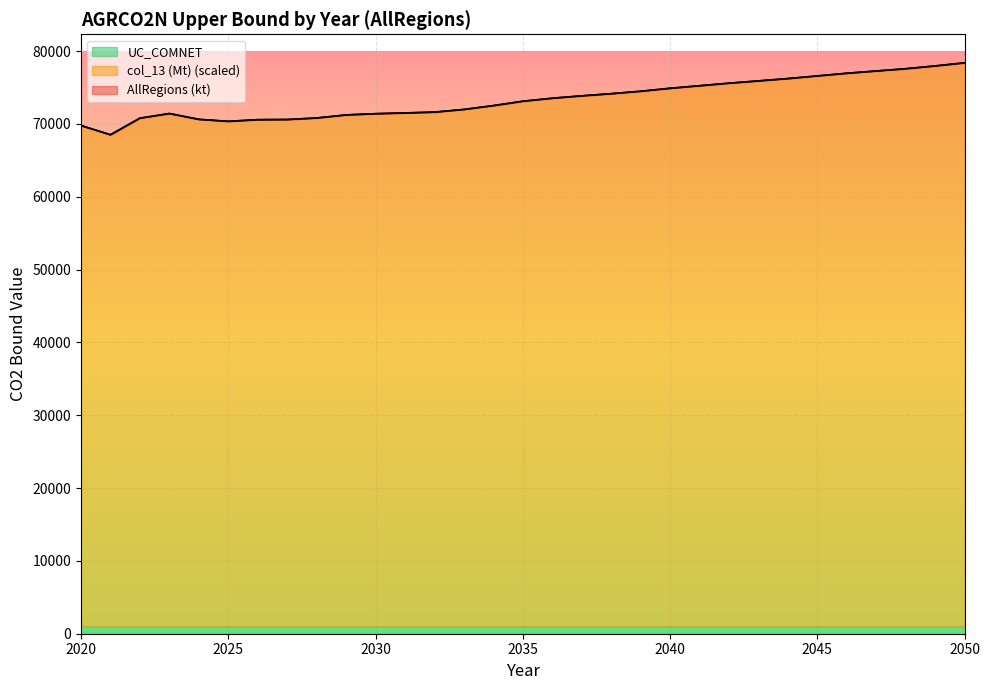

What is the value of the col_13 (Mt) point at the 20th from the left?

74486.8